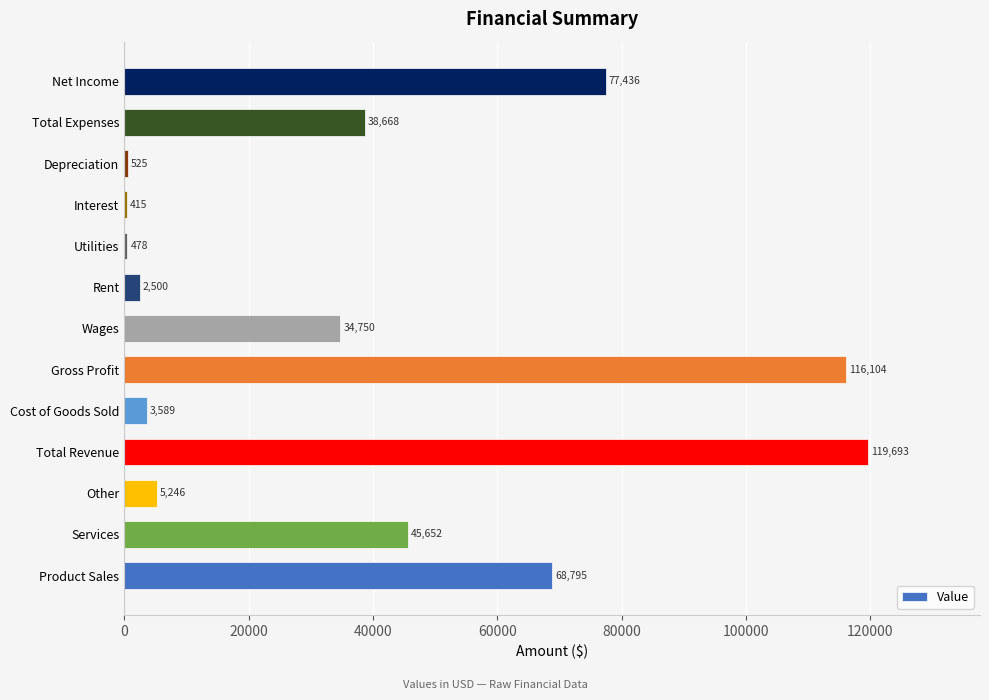

What is the difference between the second highest and minimum values?

115689